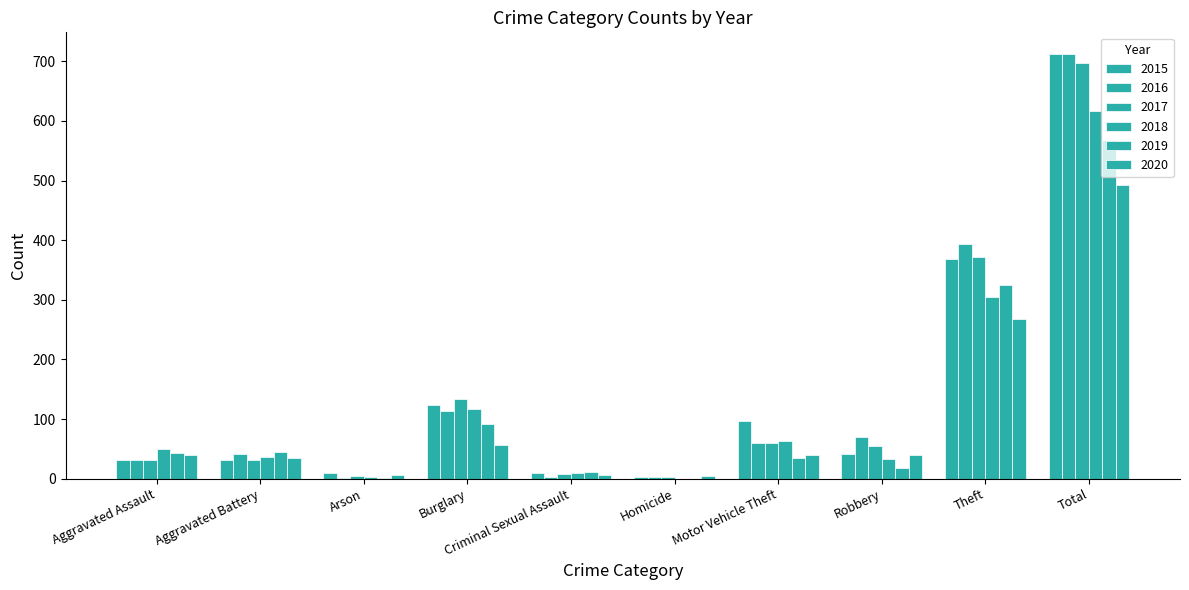

How many groups of bars are there?

10